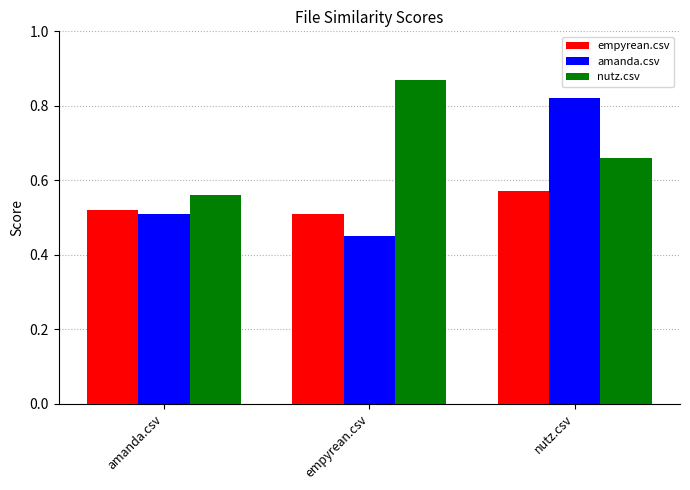

Count the amanda.csv values in the range 0 to 1.

3